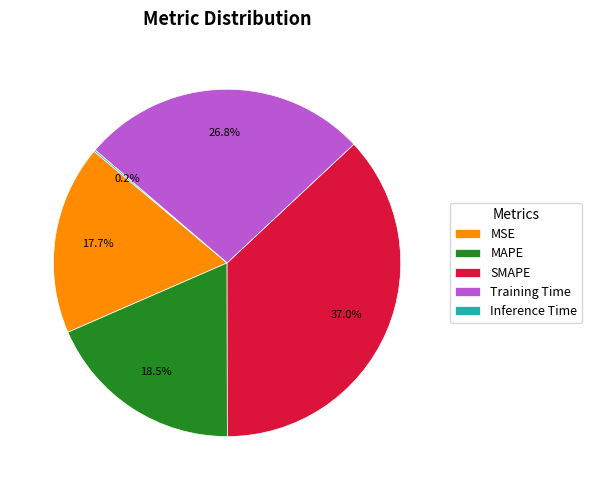

Do Training Time and MSE together represent more than half of the pie?

No